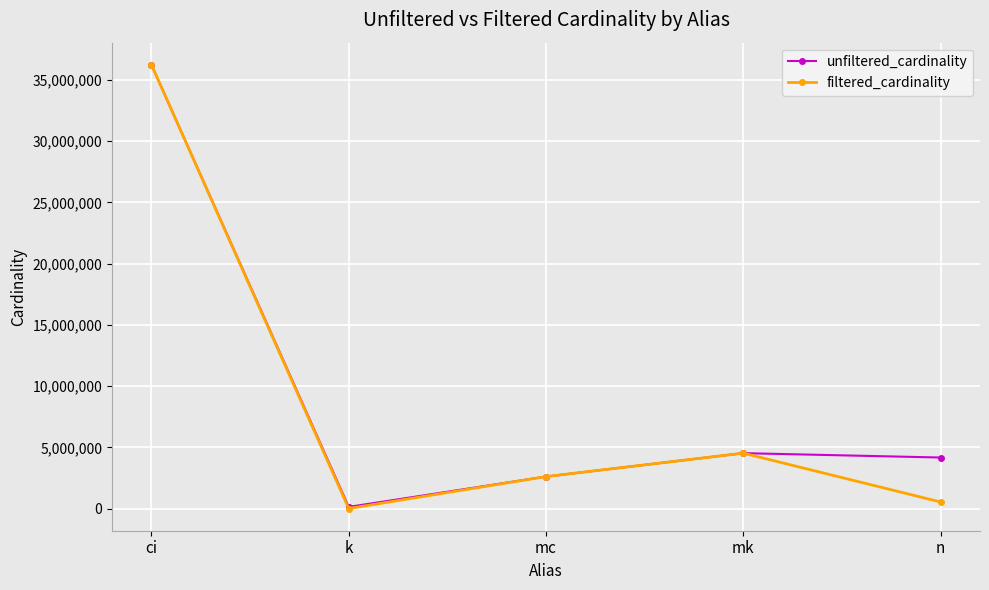

At which category does filtered_cardinality reach its first local peak?

mk